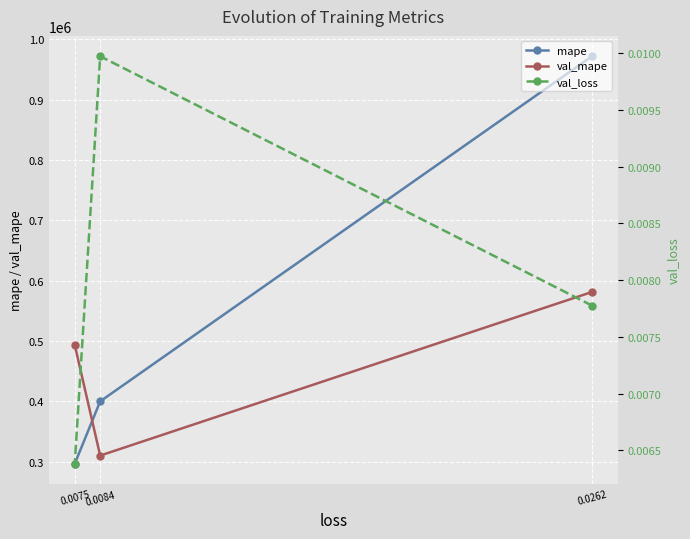

Is the value of val_loss at 0.0075 greater than the value of mape at 0.0262?

No